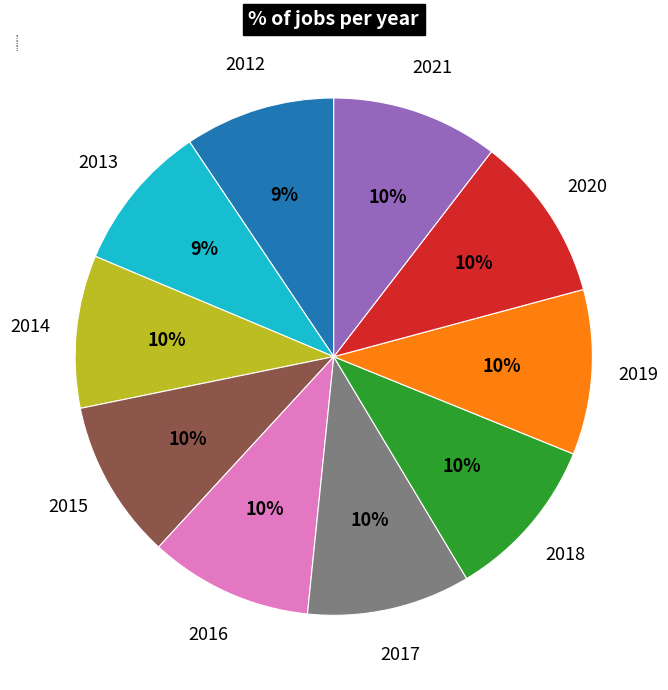

Between 2017 and 2013, which is larger?

2017